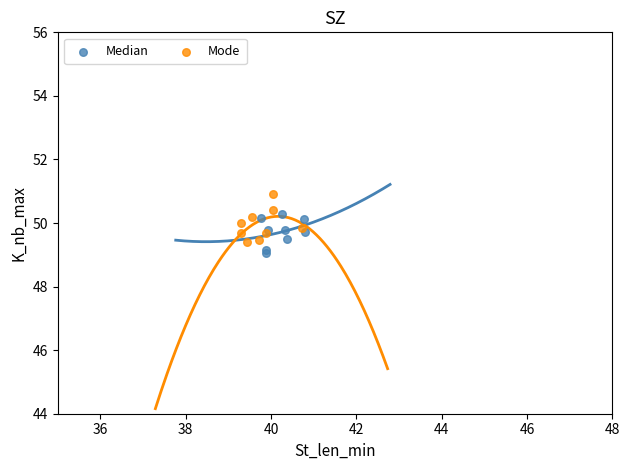

Which series contains the highest Y value?

Mode